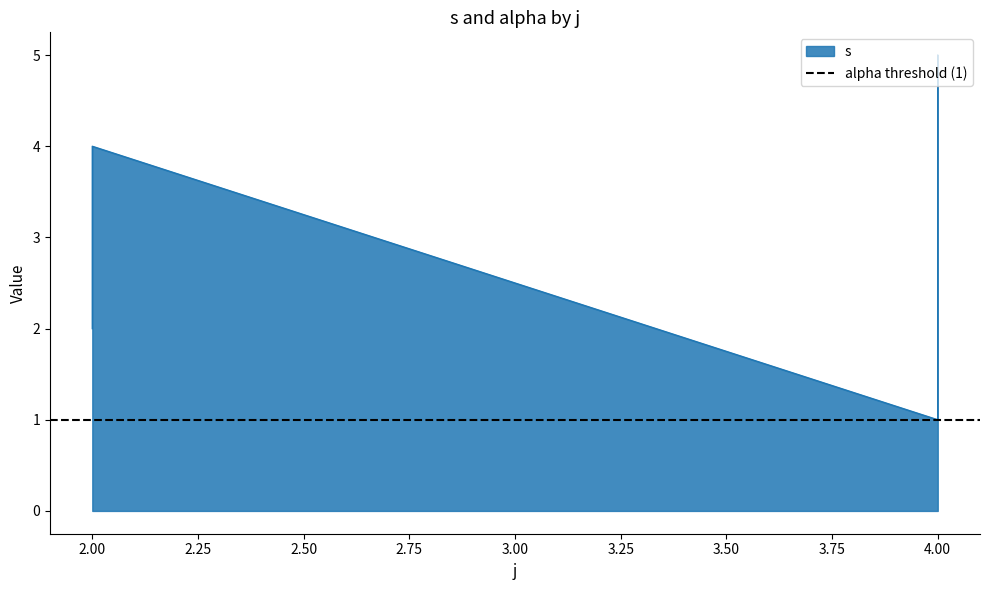

Rank the categories by value from highest to lowest.

4, 2, 4, 2, 4, 2, 4